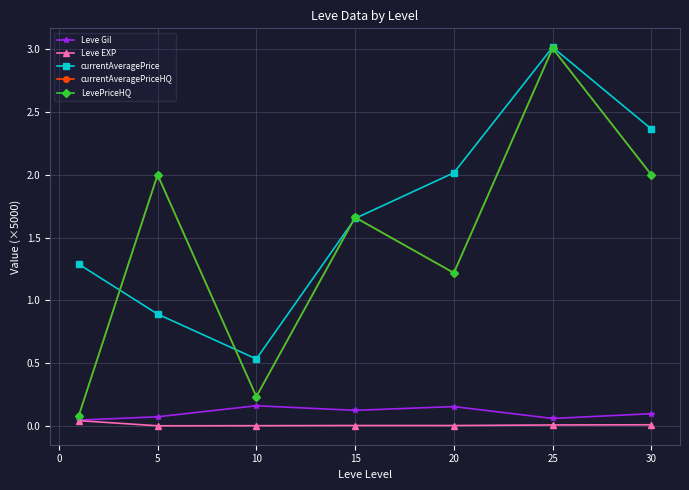

Where is the first local maximum for Leve EXP?

15